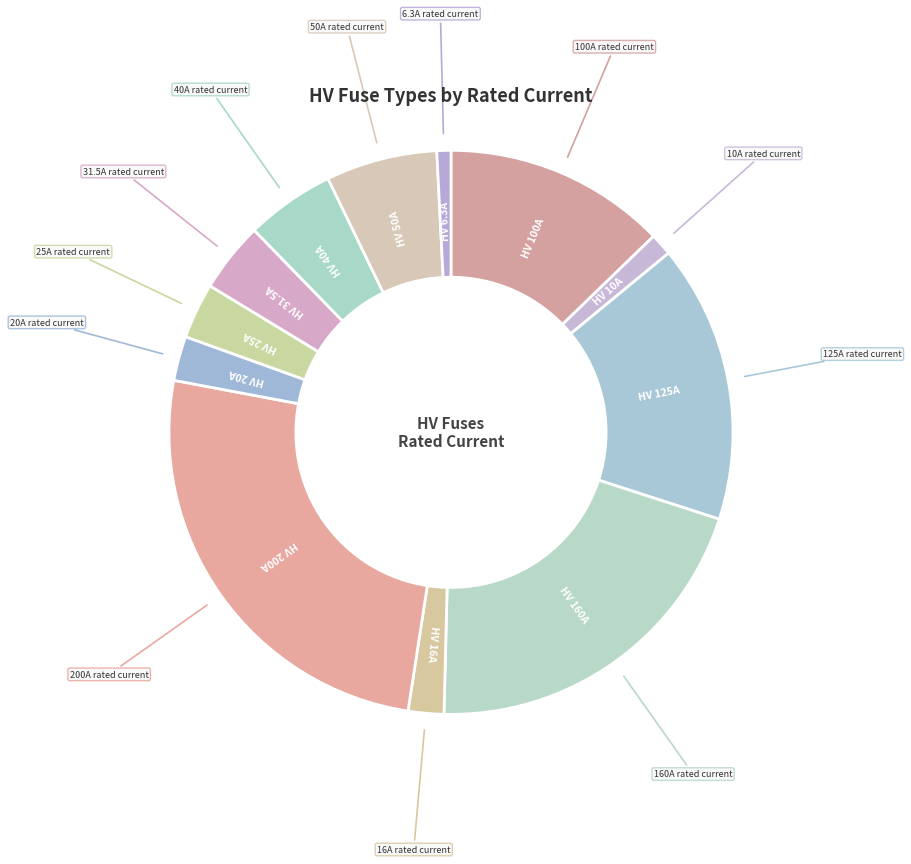

How many slices are in this pie chart?

12